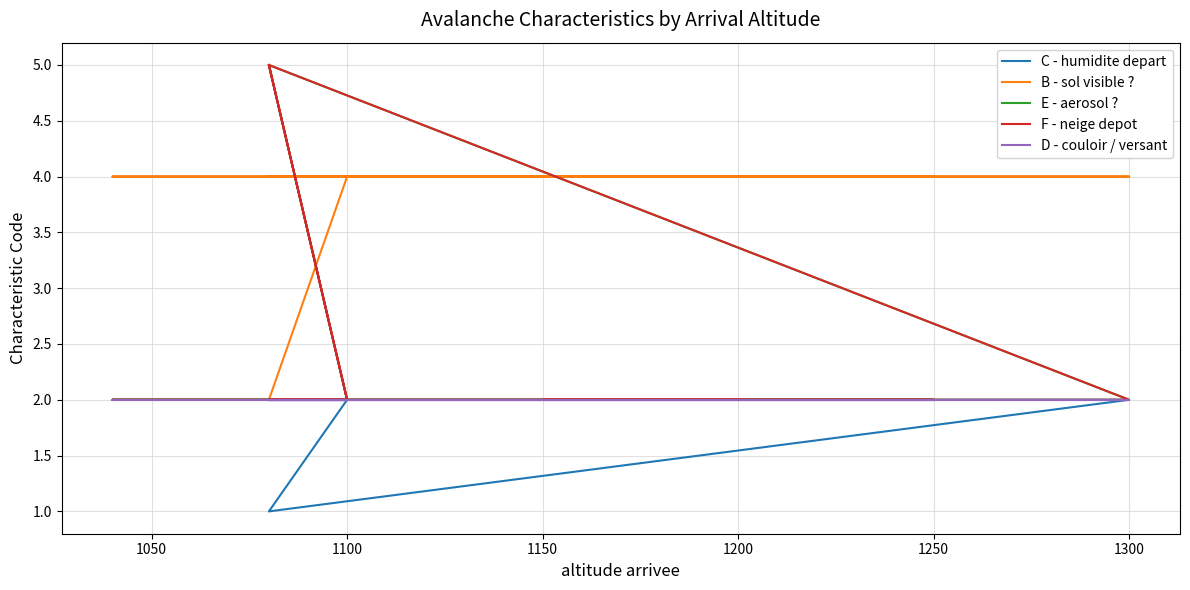

The D - couloir / versant series shows 3 at 1200. True or false?

False